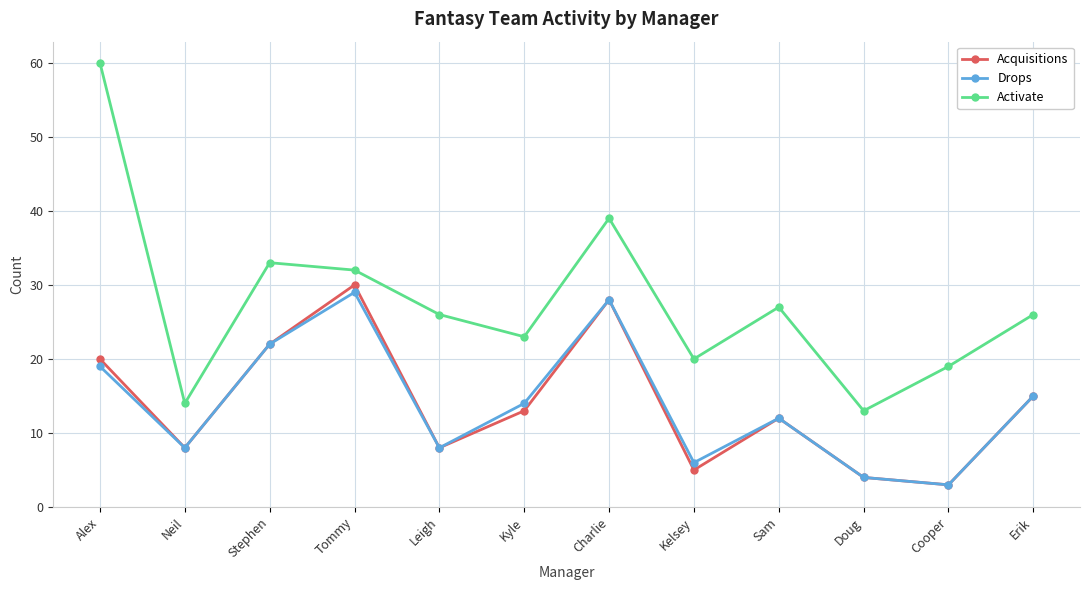

How many data points in Drops are less than 14?

6